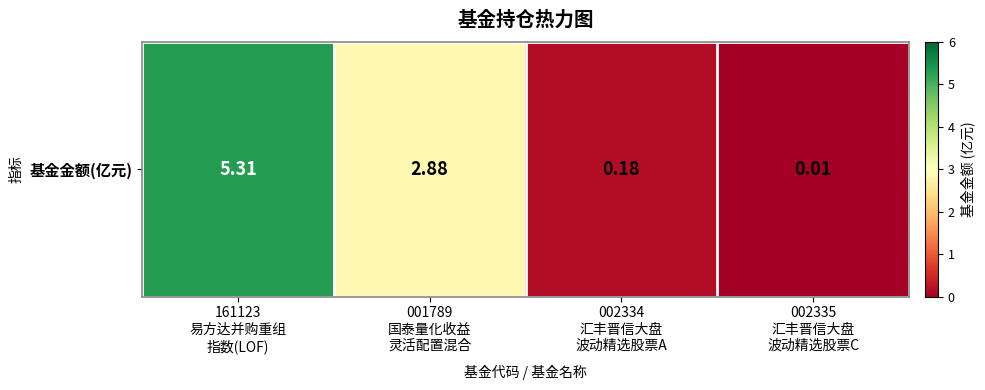

True or false: the data shows 8.5 at 161123
易方达并购重组
指数(LOF).

False